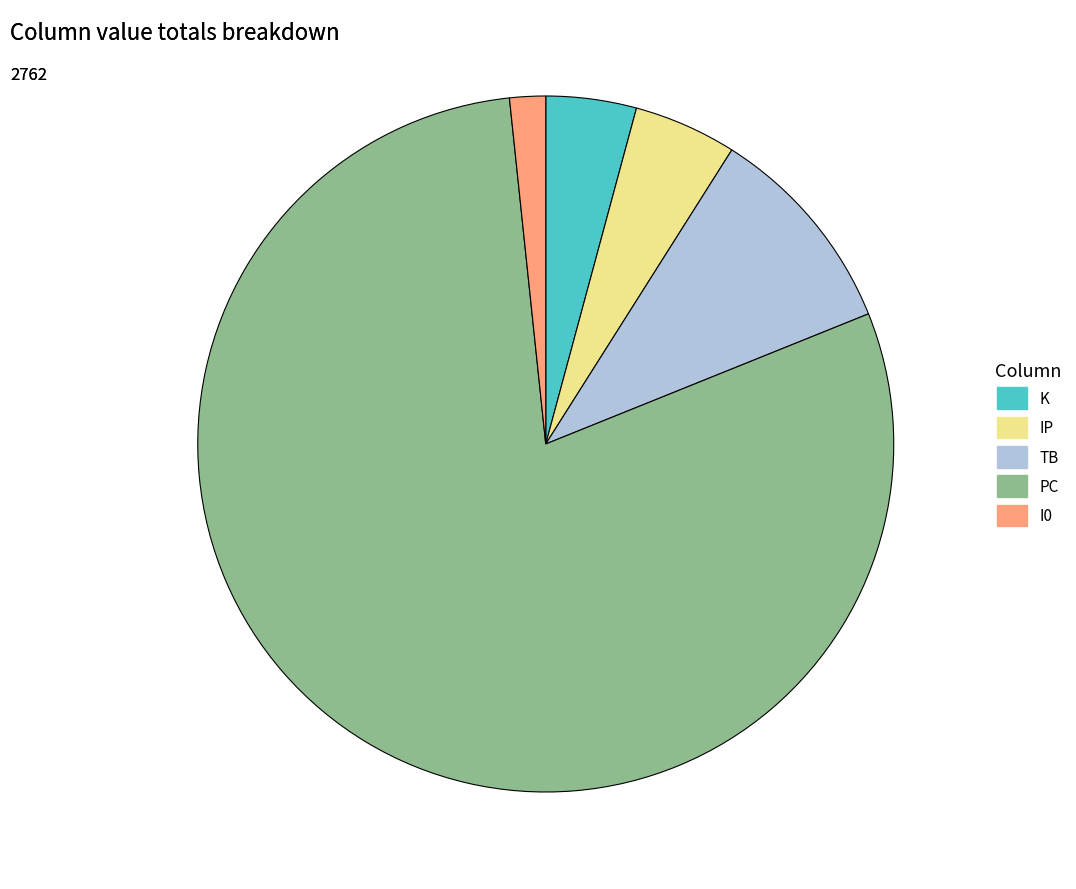

Which category has the biggest portion of the pie?

PC